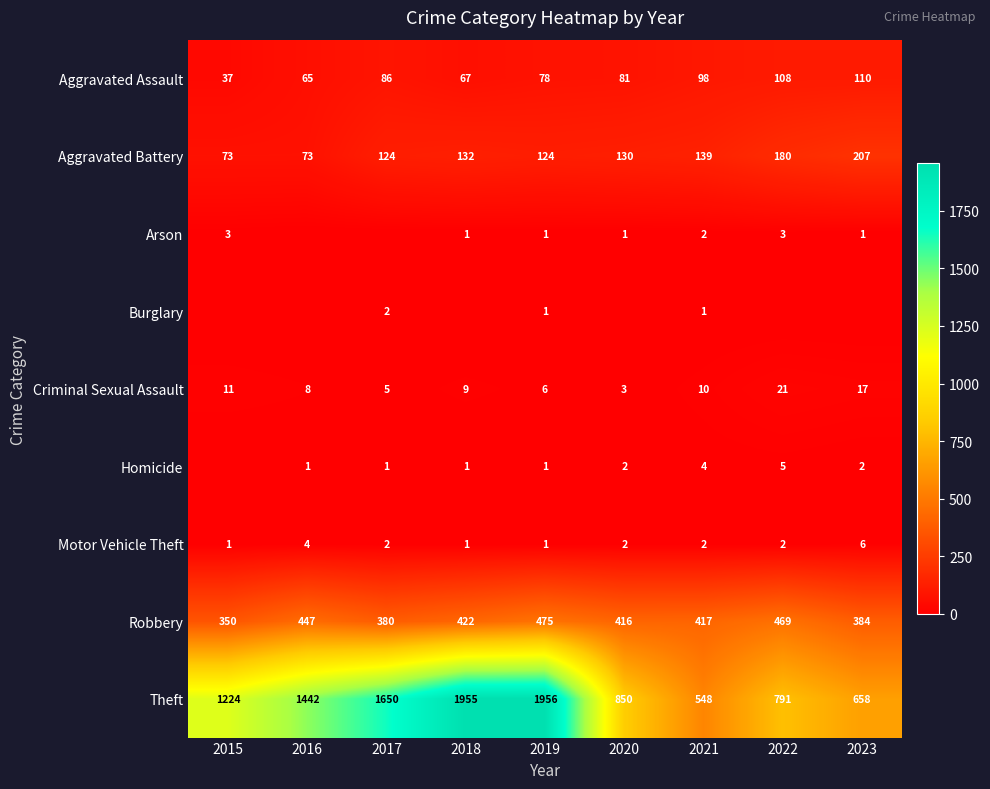

What is the sum of the Criminal Sexual Assault values at 2020 and 2019?

9